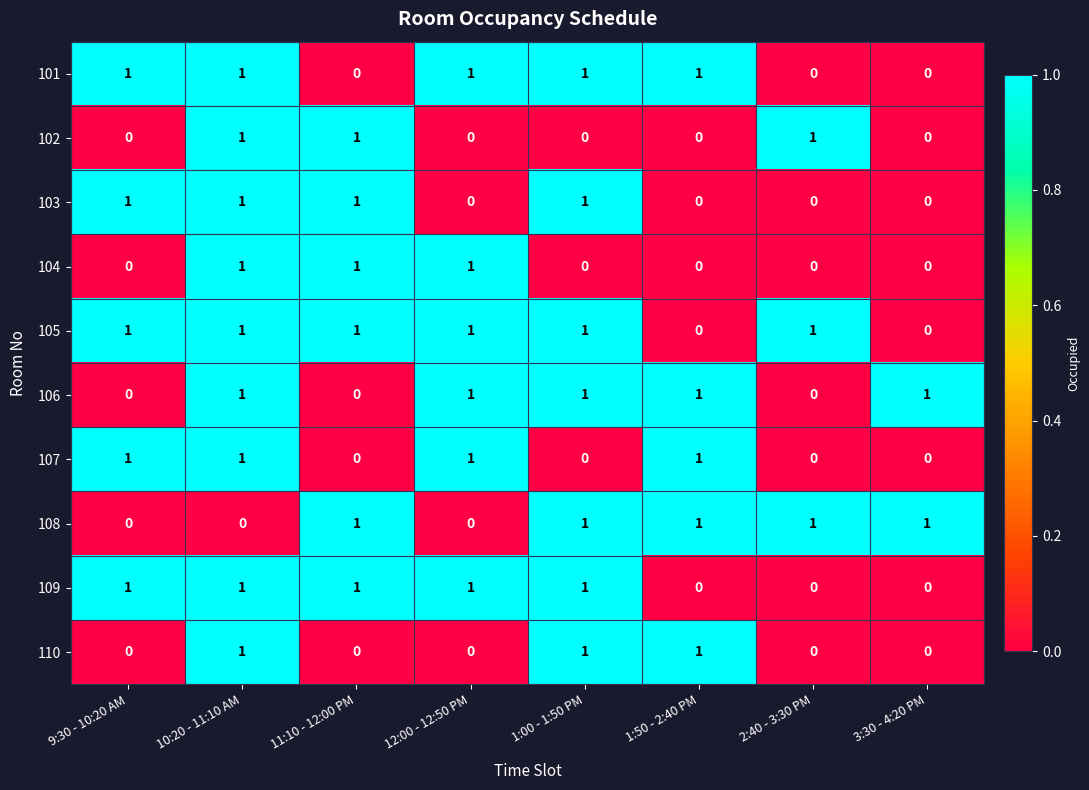

What is the sum of all 108 values?

5